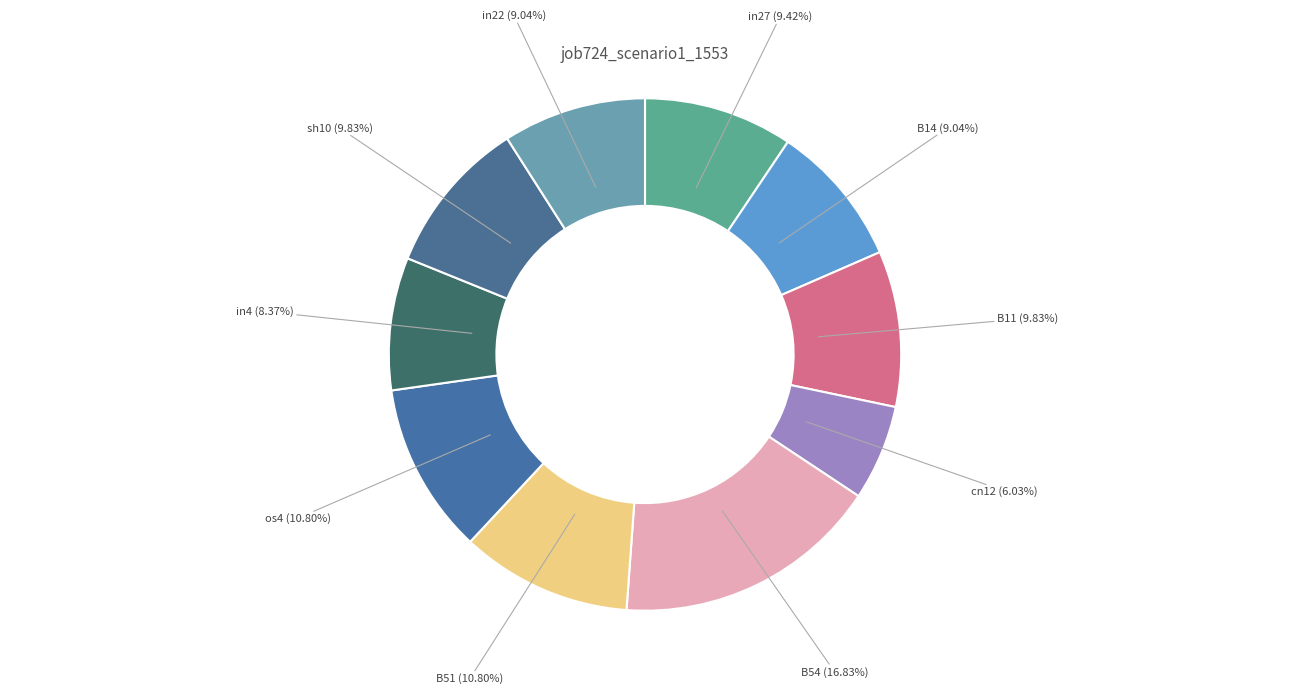

How many slices are in this pie chart?

10